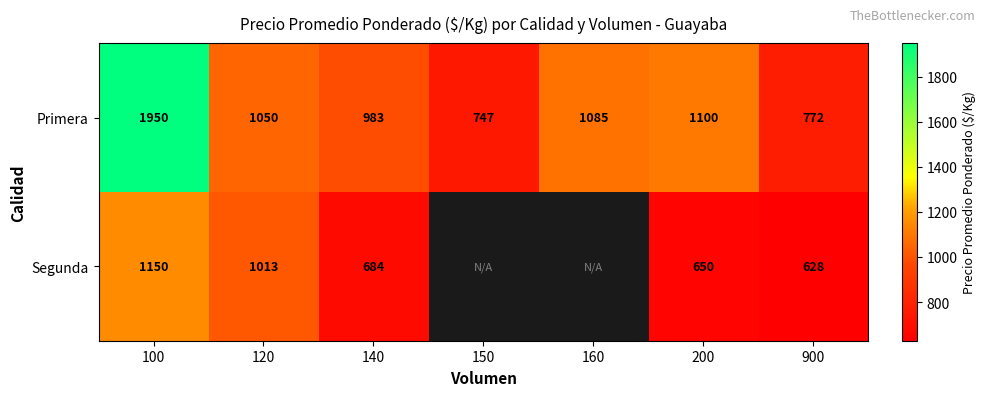

What is the total value across all series at 120?

2063